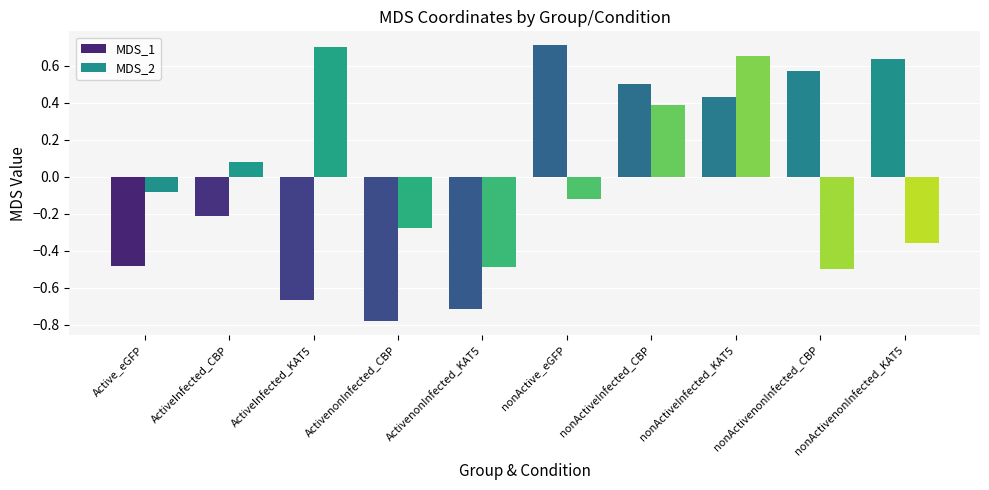

What is the difference between the maximum and second lowest values in the MDS_1 series?

1.4